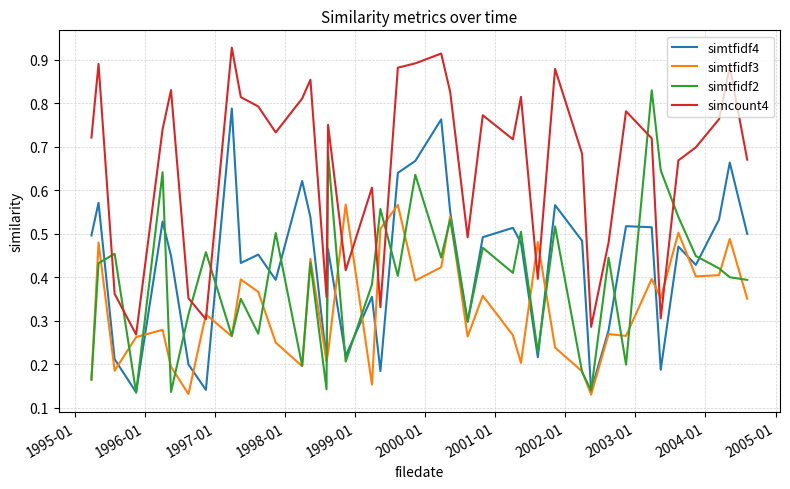

True or false: simcount4 and simtfidf4 intersect in this chart.

False